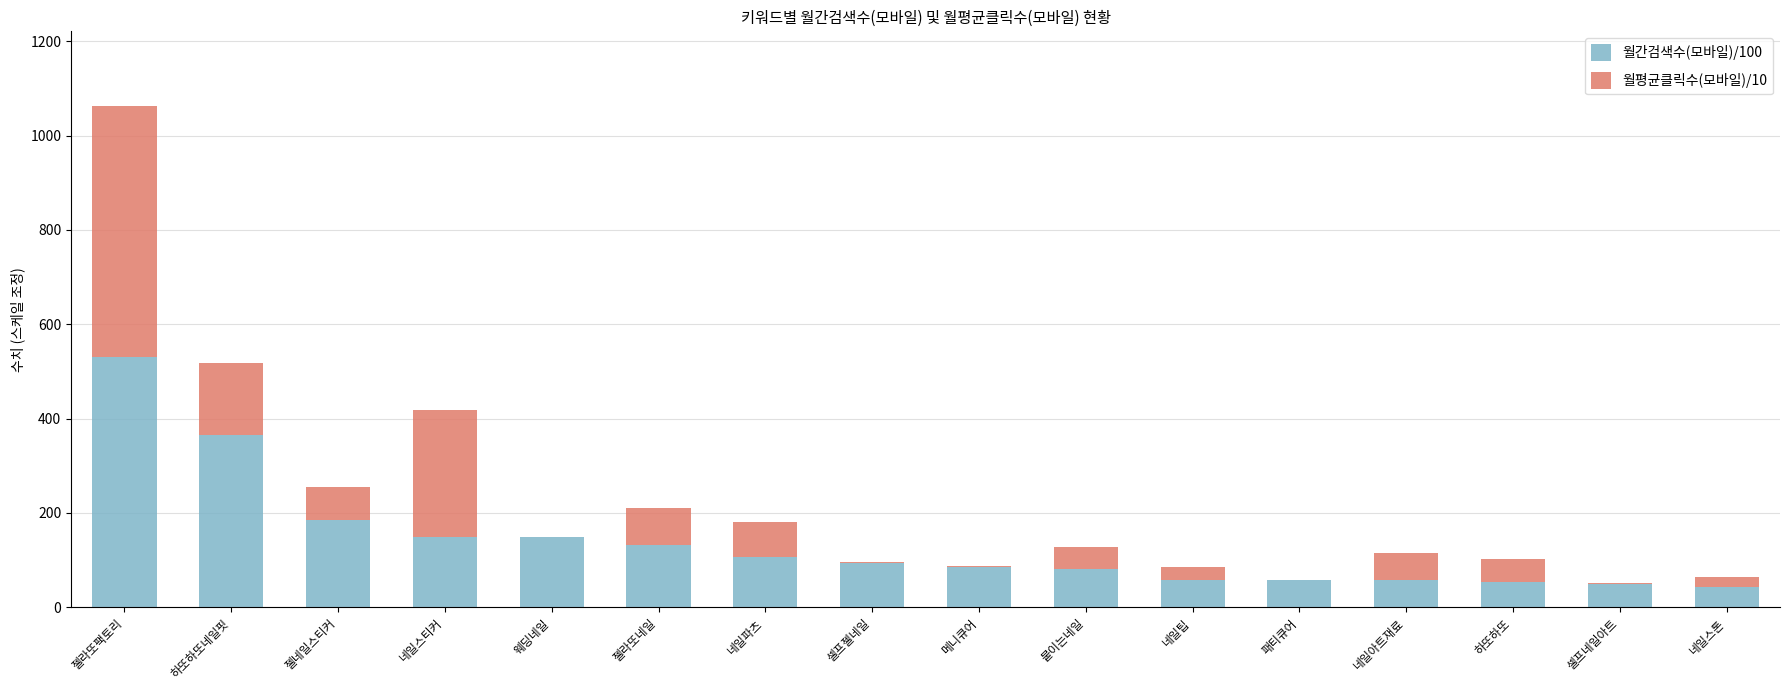

Which category has the highest value in the 월간검색수(모바일)/100 series?

젤라또팩토리